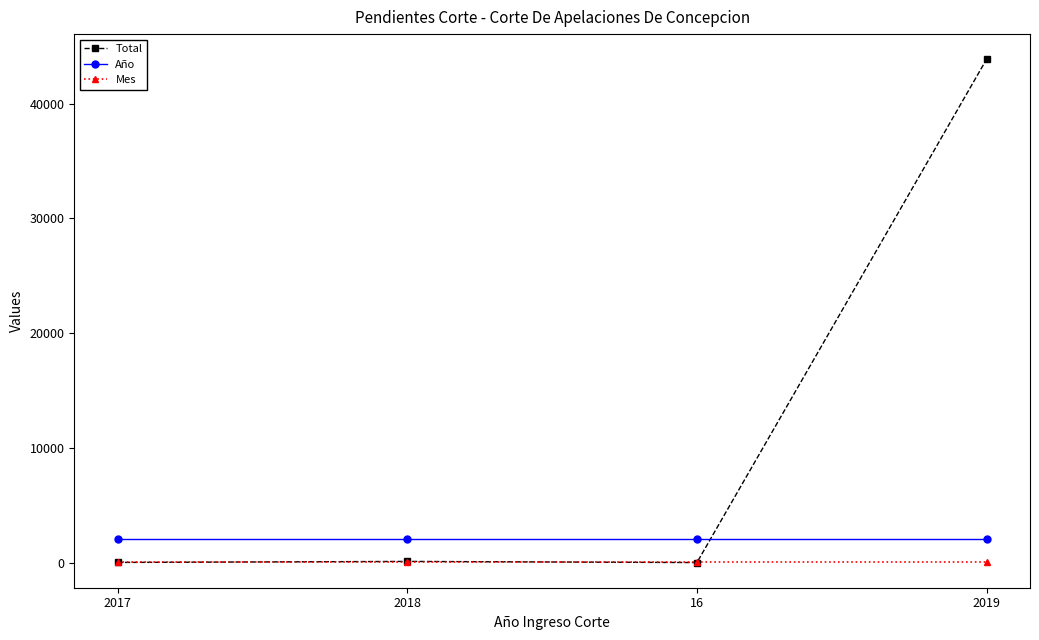

Where is Total nearest to the value 21942?

2018